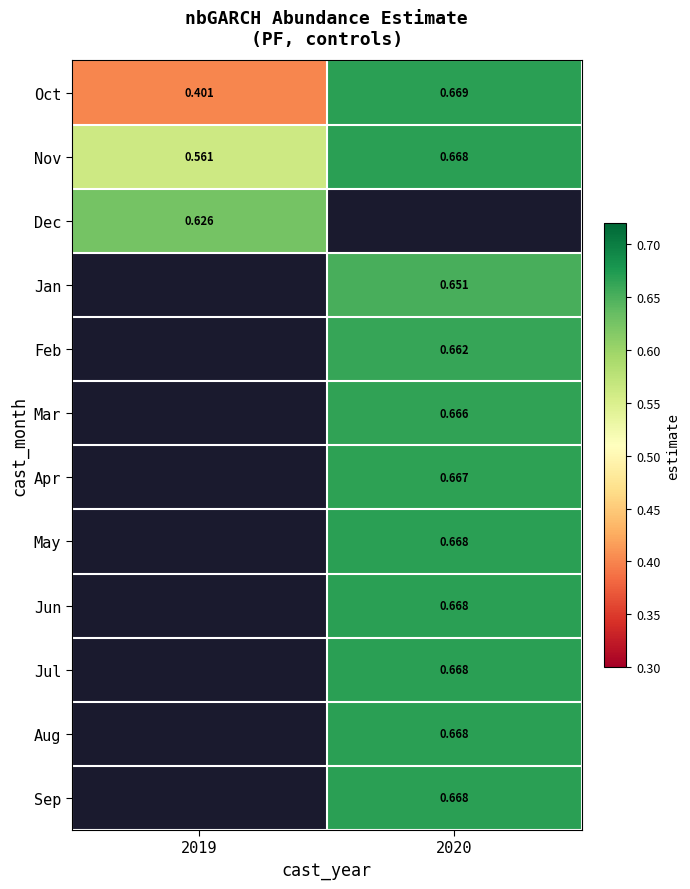

List the series in order of their overall mean, lowest first.

Oct, Nov, Dec, Jan, Feb, Mar, Apr, May, Jun, Jul, Aug, Sep